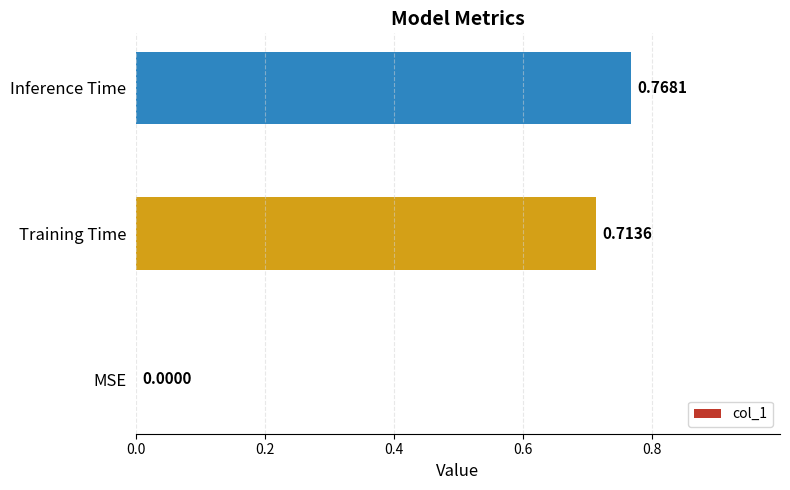

At which category does the chart reach its peak across all series?

Inference Time